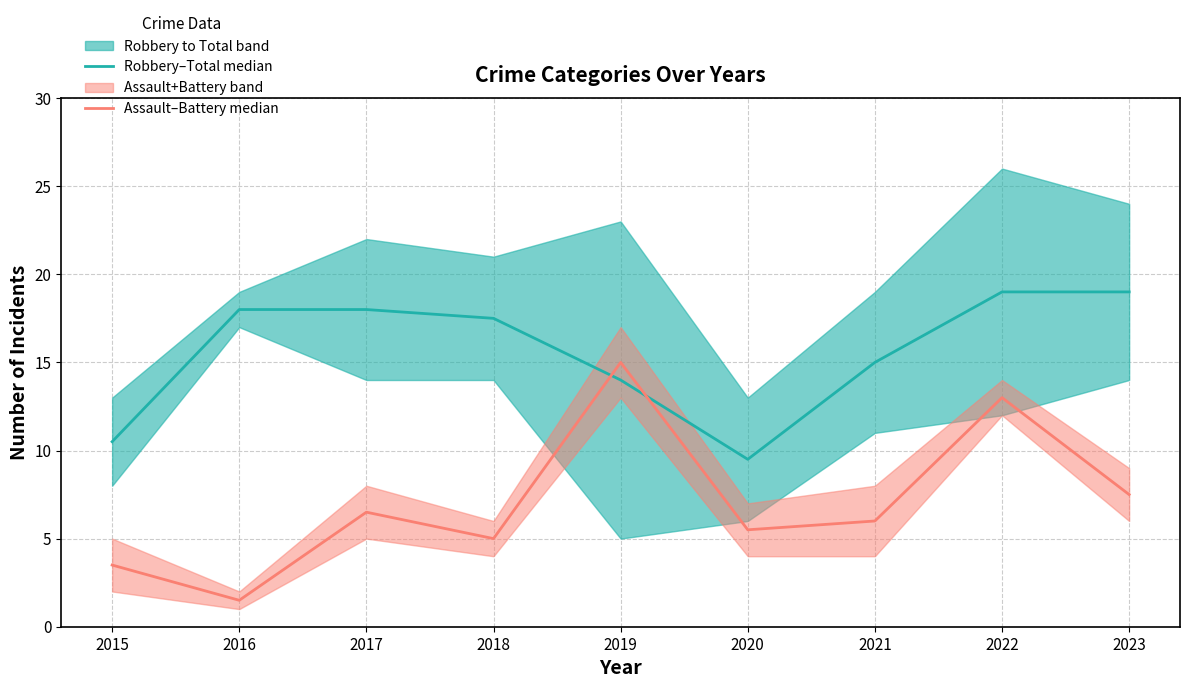

True or false: Assault–Battery median has more than 1 interior local peaks.

True